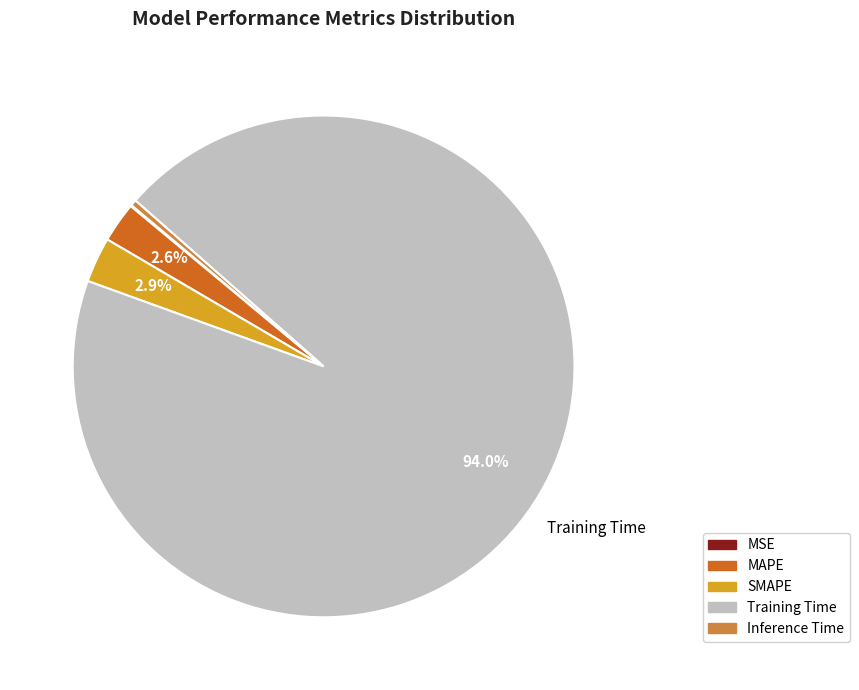

Which has a higher value, Training Time or Inference Time?

Training Time